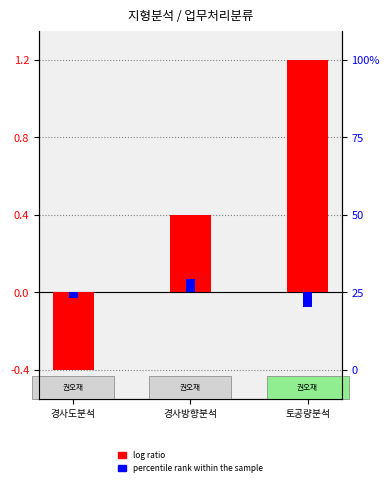

At which category does the chart reach its peak across all series?

토공량분석